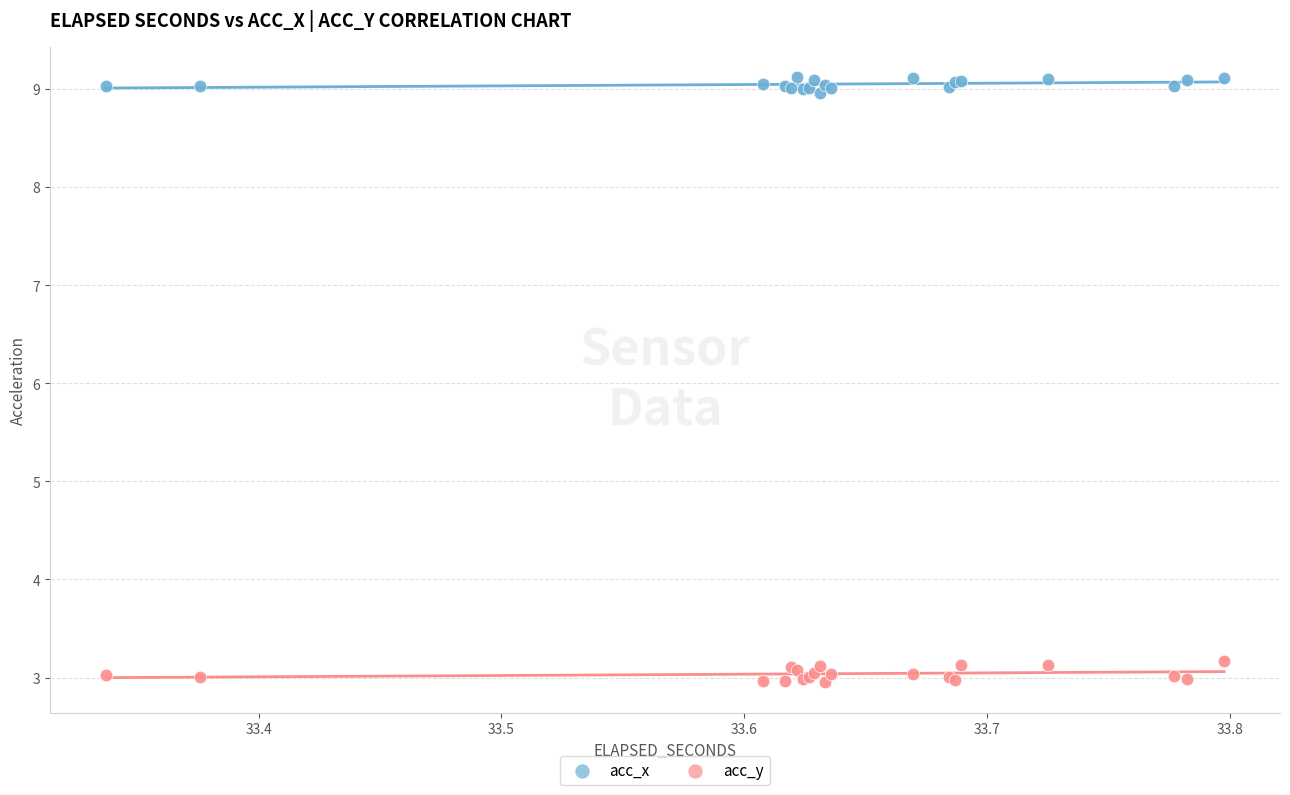

What are all the series names shown in the legend?

acc_x, acc_y